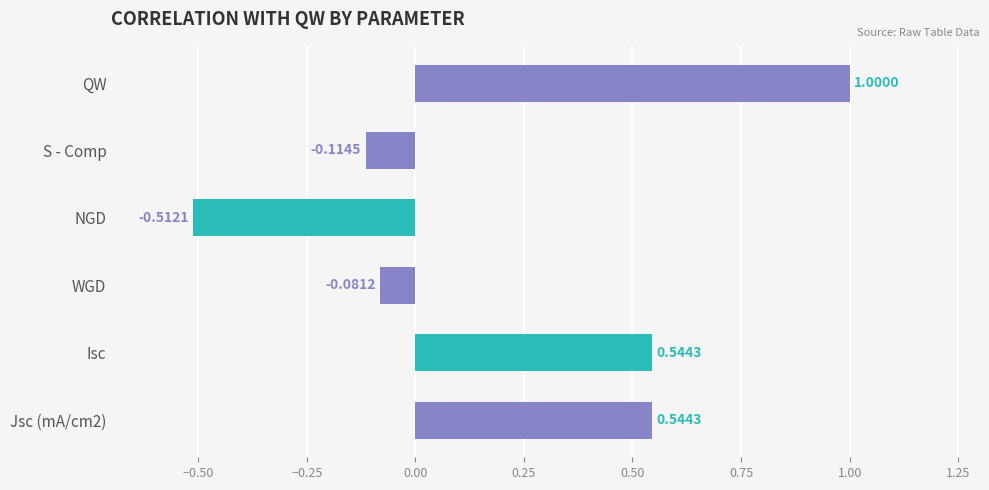

What is the maximum value shown in the chart?

1.0